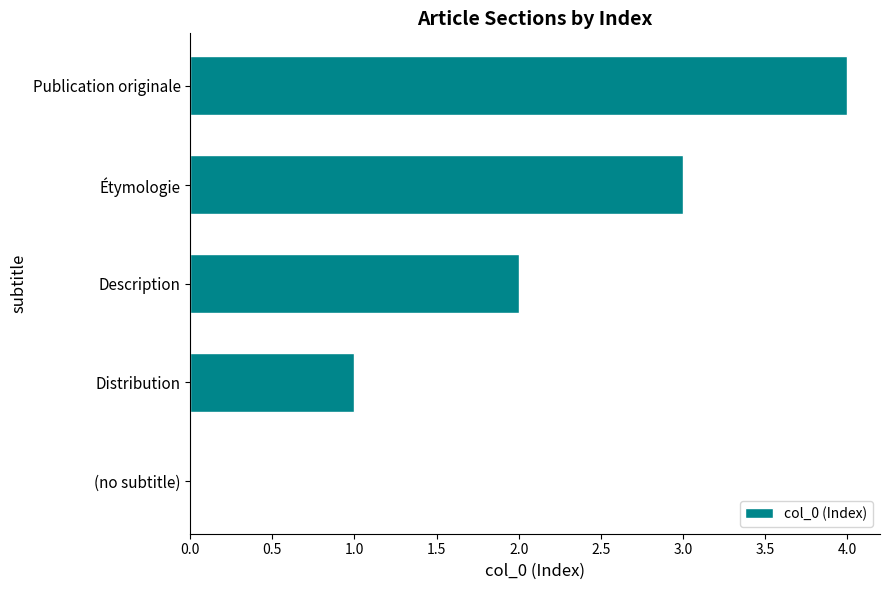

Are the bars grouped side by side (vs. stacked)?

No